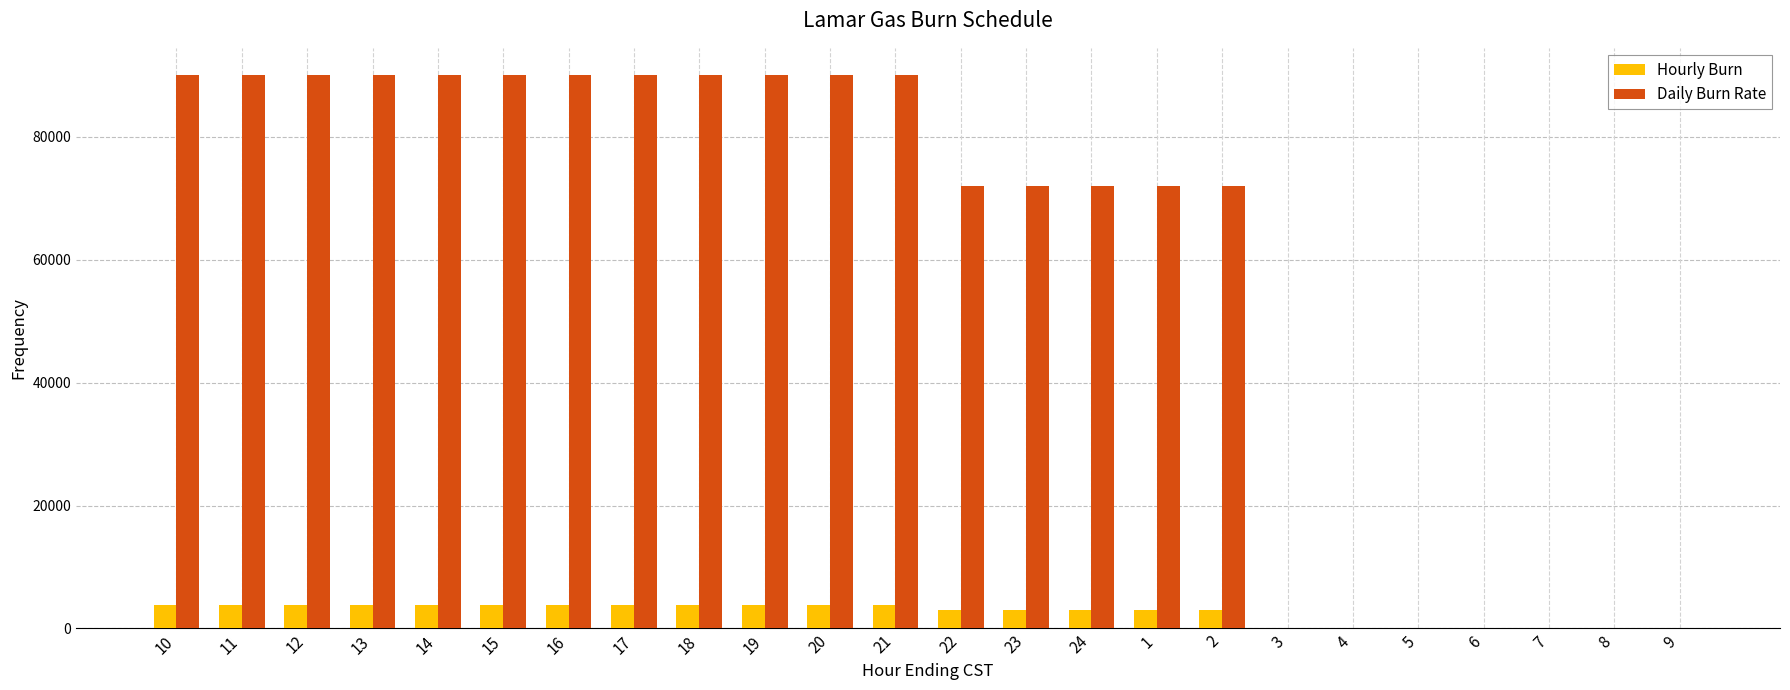

Is it true that Daily Burn Rate equals -61278 at 7?

False